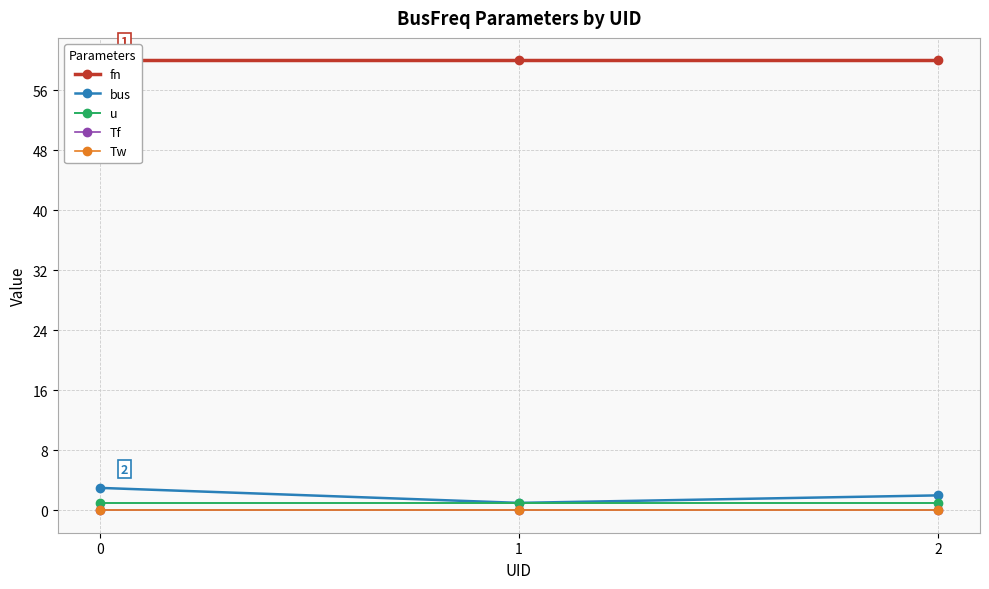

Which series has the largest range (max minus min)?

bus